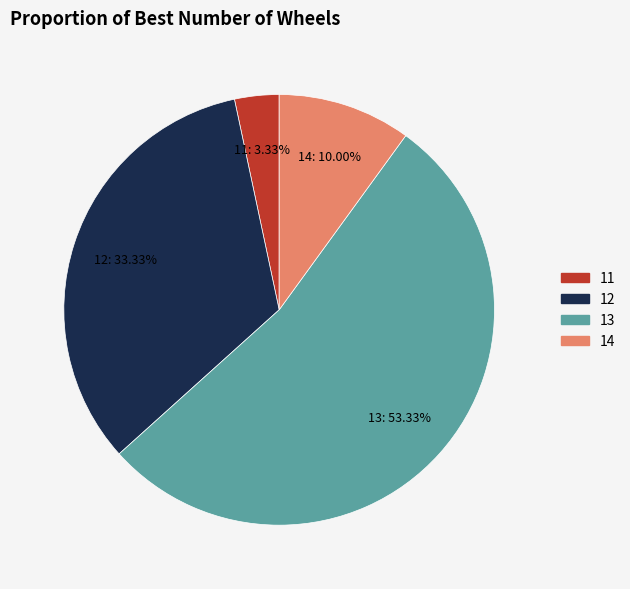

The 13 slice represents 53% of the pie. True or false?

True